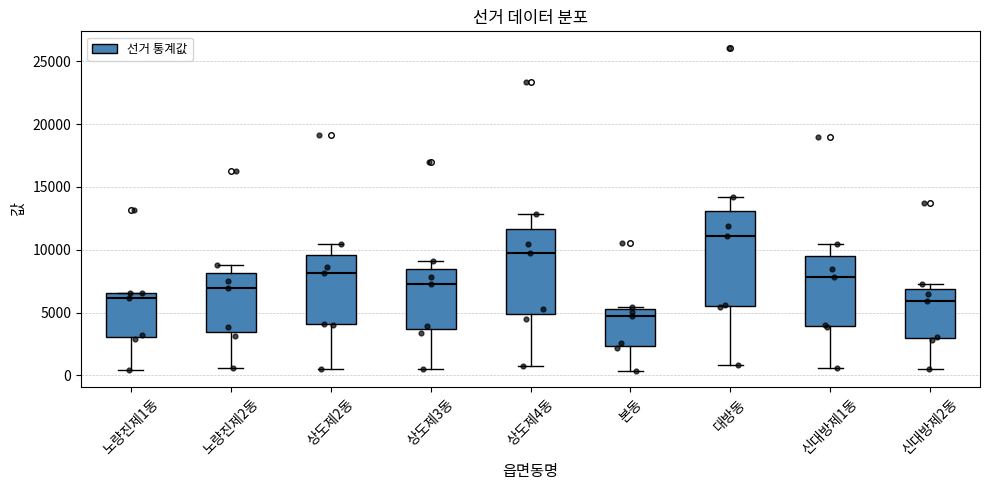

Reading left to right, transcribe this box plot: for each box, give where its median line is, the range the box spans, and where its two whiskers end, as read against the y-axis. The values are not printed on the chart, so give them approximately, as read against the axis.

노량진제1동: median 6000, box 3000 to 6500, whiskers 500 to 6500
노량진제2동: median 7000, box 3500 to 8000, whiskers 500 to 9000
상도제2동: median 8000, box 4000 to 9500, whiskers 500 to 10500
상도제3동: median 7500, box 3500 to 8500, whiskers 500 to 9000
상도제4동: median 10000, box 5000 to 11500, whiskers 500 to 13000
본동: median 4500, box 2500 to 5500, whiskers 500 to 5500 (just above the box's upper edge)
대방동: median 11000, box 5500 to 13000, whiskers 1000 to 14000
신대방제1동: median 8000, box 4000 to 9500, whiskers 500 to 10500
신대방제2동: median 6000, box 3000 to 7000, whiskers 500 to 7500